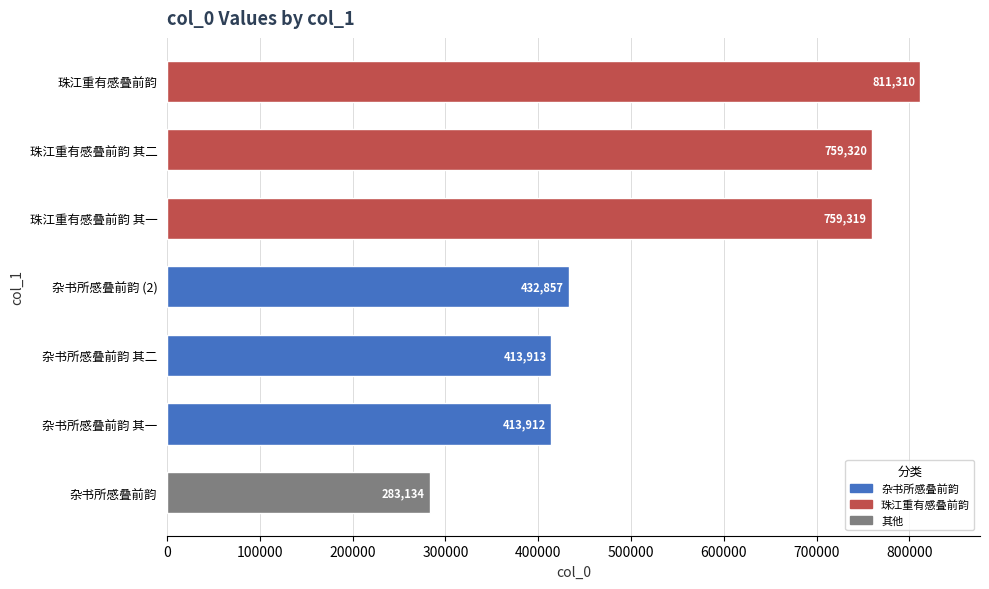

At which category does the chart reach its minimum across all series?

杂书所感叠前韵